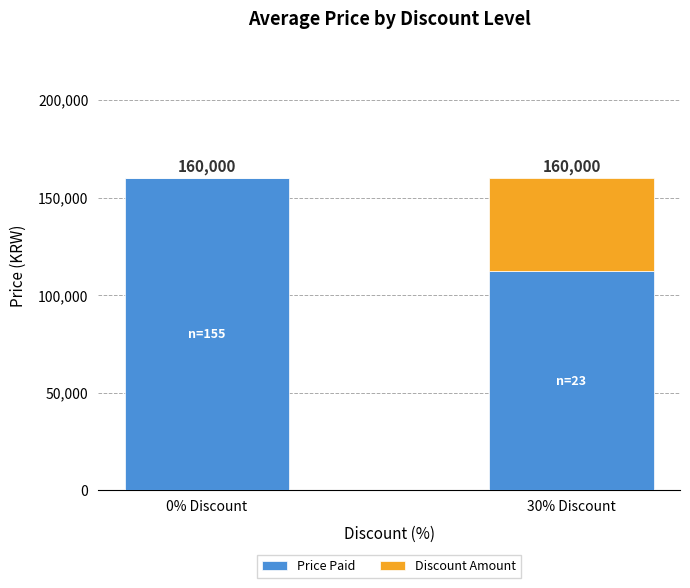

Are the bars horizontal?

No